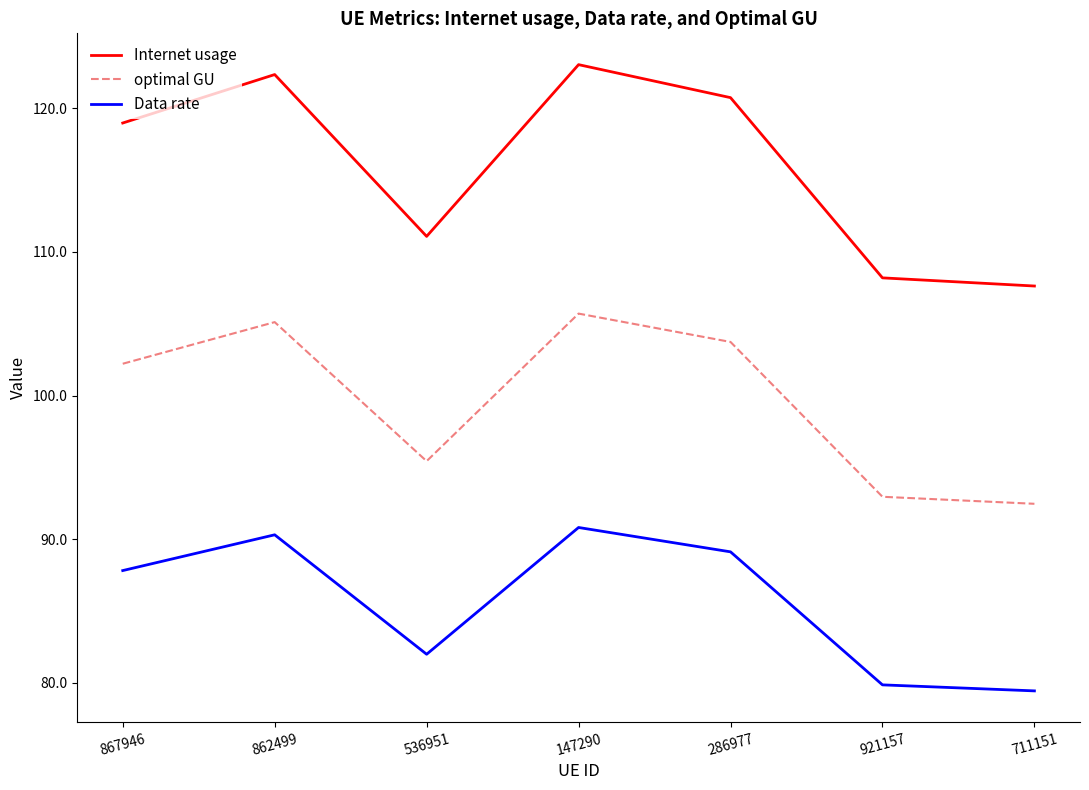

List the labels in order of Internet usage value, largest first.

147290, 862499, 286977, 867946, 536951, 921157, 711151